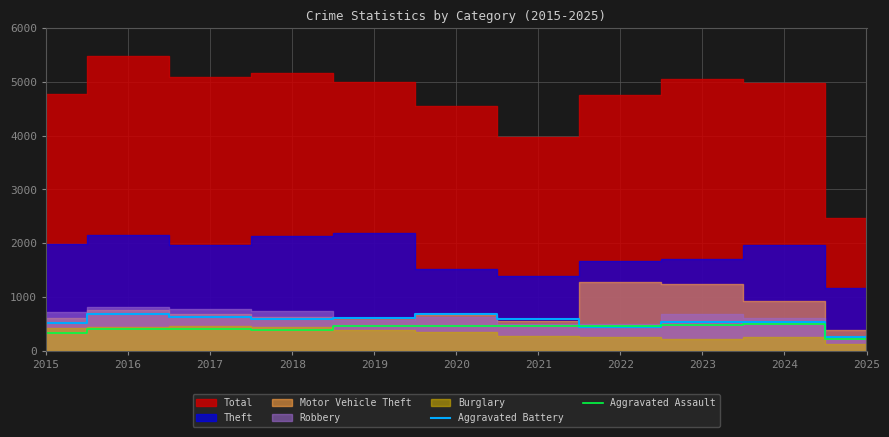

The Aggravated Assault series shows 177 at 2023. True or false?

False